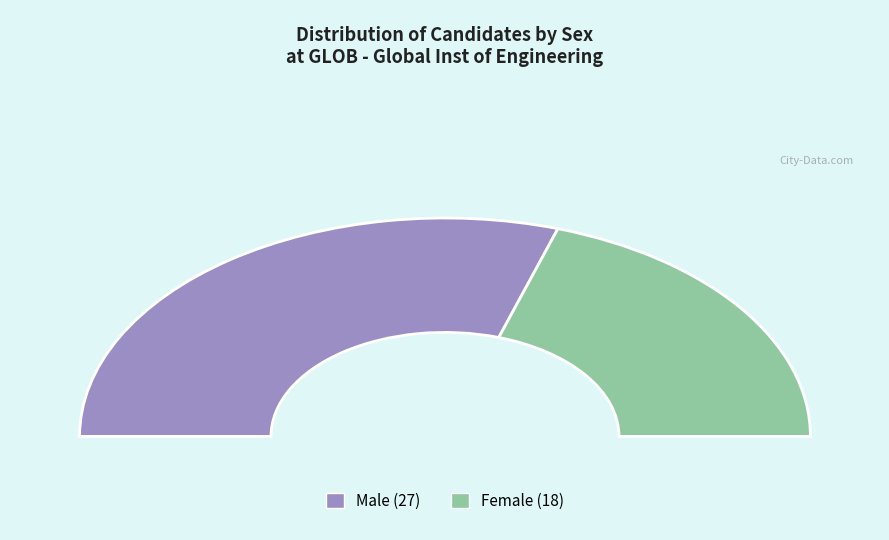

Is it true that F is 33% of the pie?

False